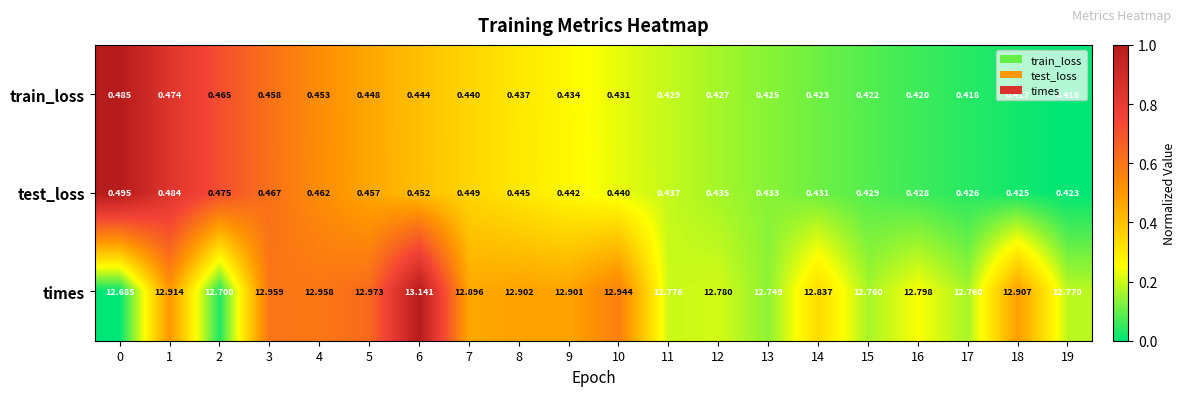

Which series has the largest total across all categories?

times